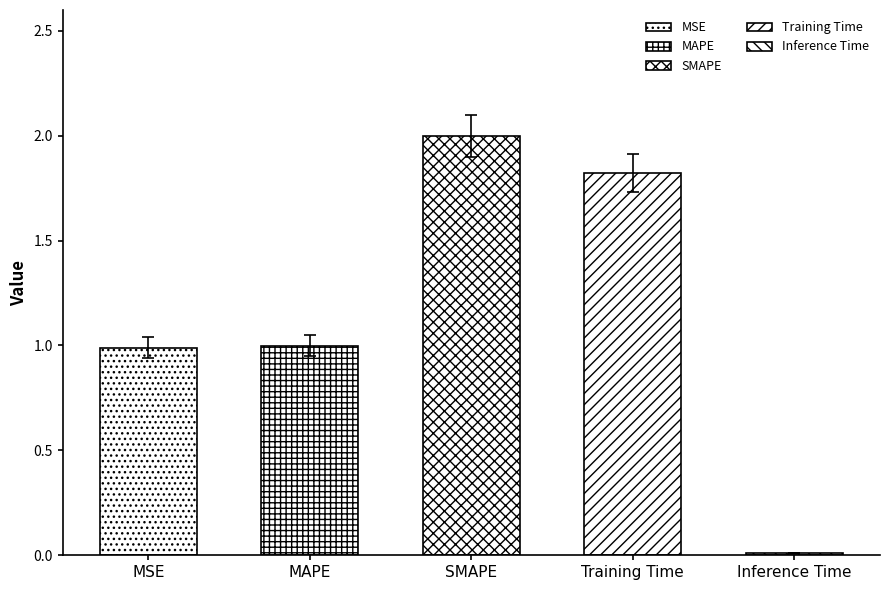

At which category does the chart reach its peak across all series?

SMAPE